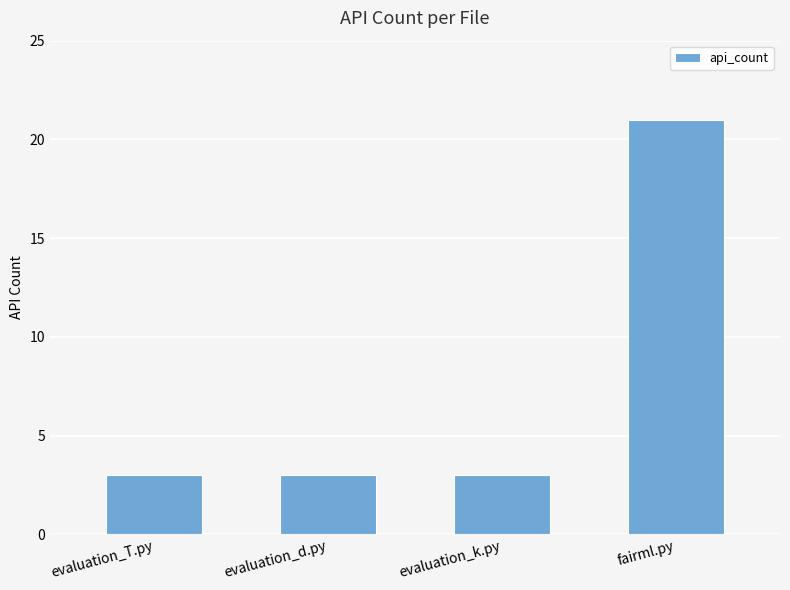

How many bars are there in total?

4